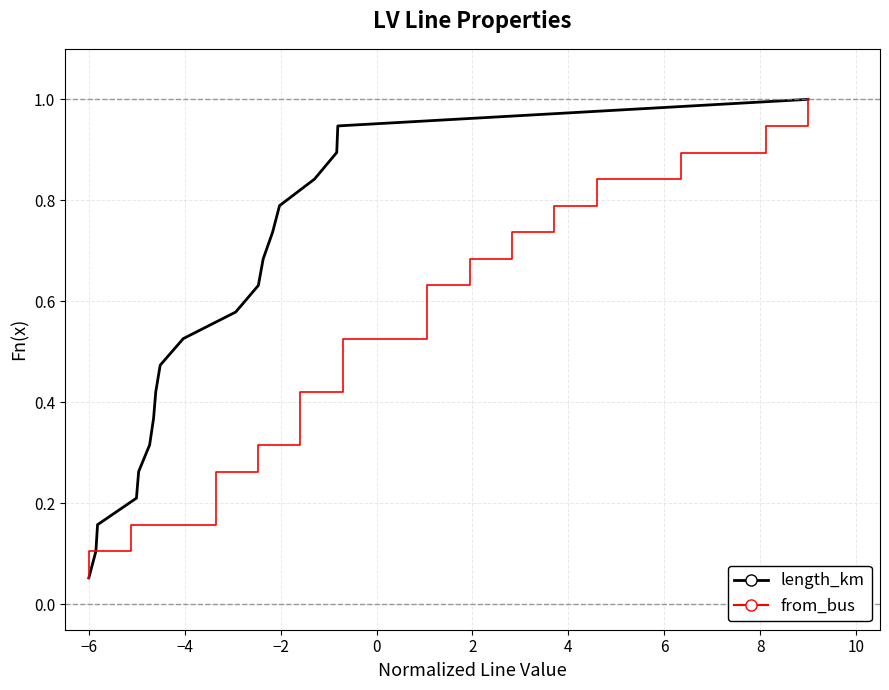

What is the average value of the from_bus series?

0.5